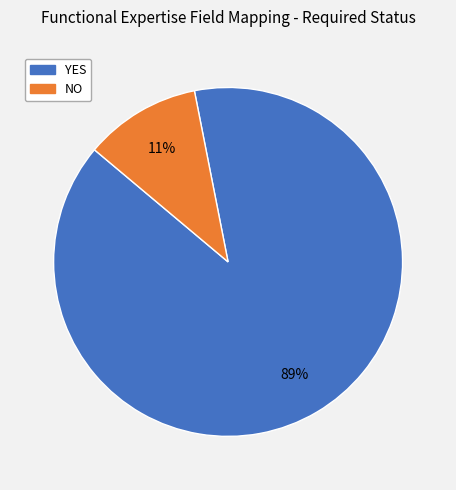

Rank the categories by value from lowest to highest.

NO, YES